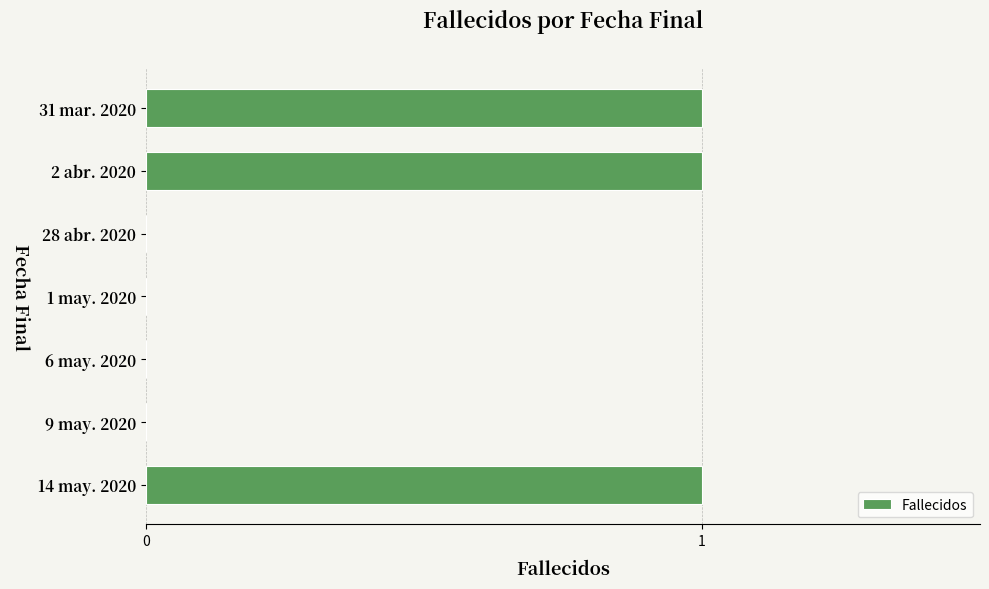

How many data points does each series have?

7